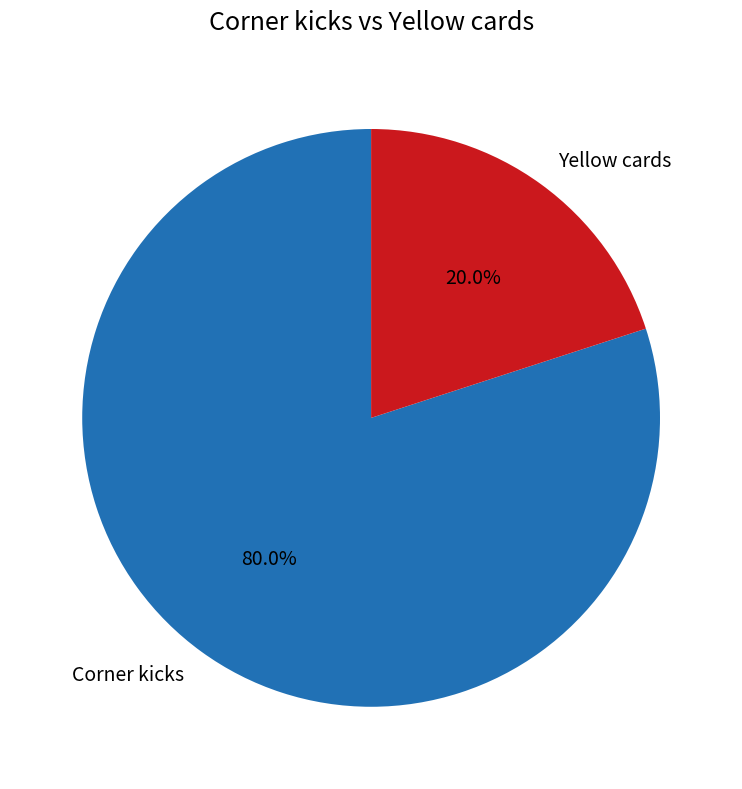

What percentage do Yellow cards and Corner kicks together represent?

100.0%